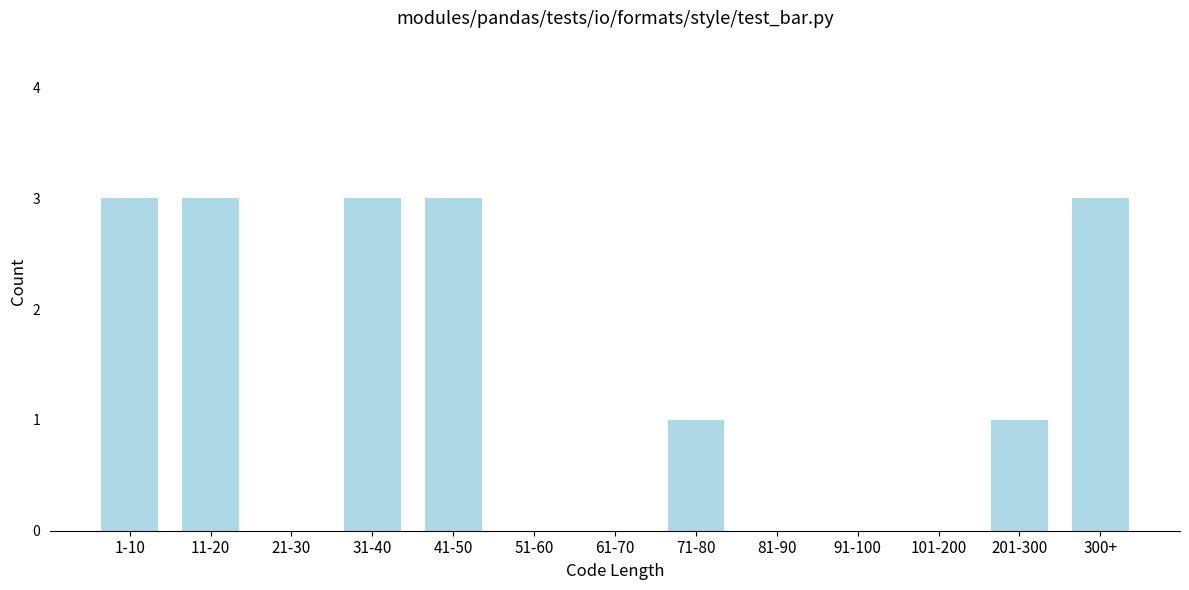

Reading left to right, what are all the values shown in this chart?

1-10=3	11-20=3	21-30=0	31-40=3	41-50=3	51-60=0	61-70=0	71-80=1	81-90=0	91-100=0	101-200=0	201-300=1	300+=3